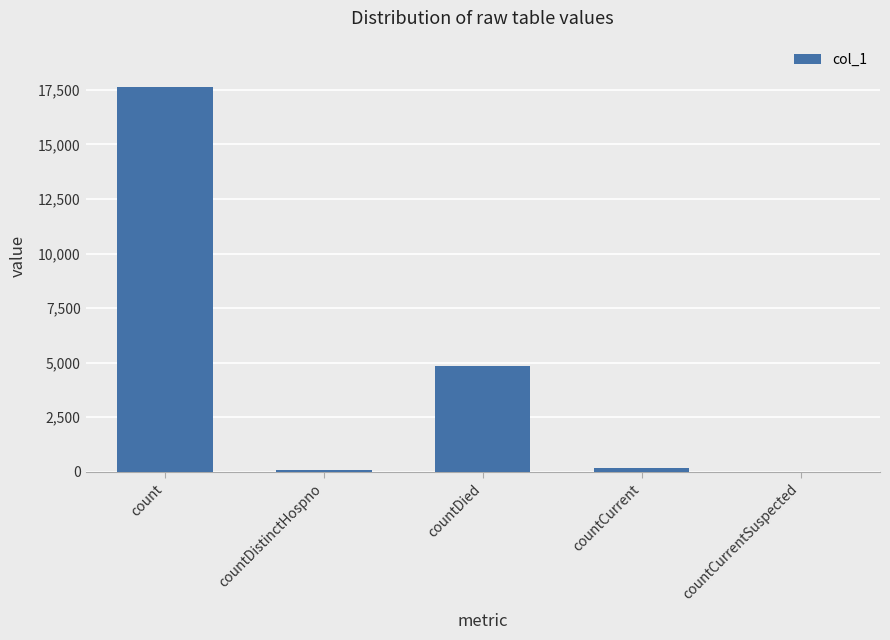

Is it true that the value at countCurrentSuspected is 6373?

False